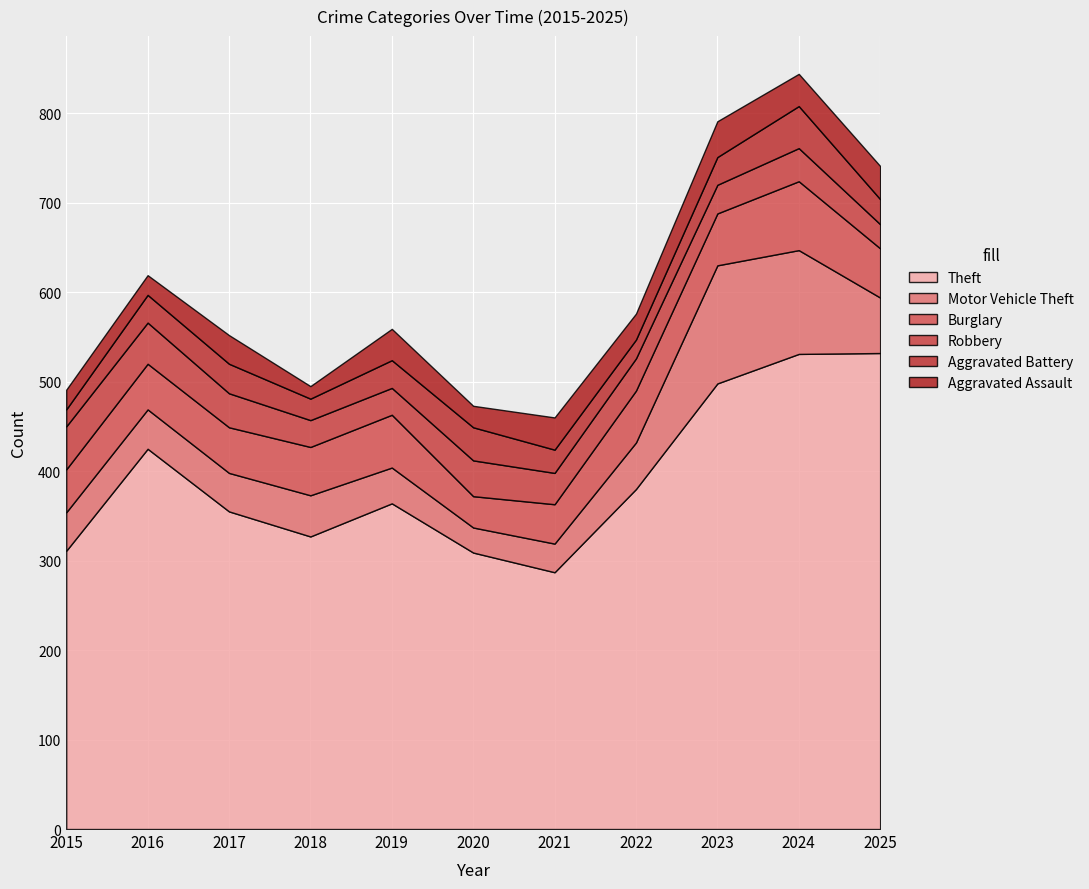

What is the total value across all series at 2017?

552